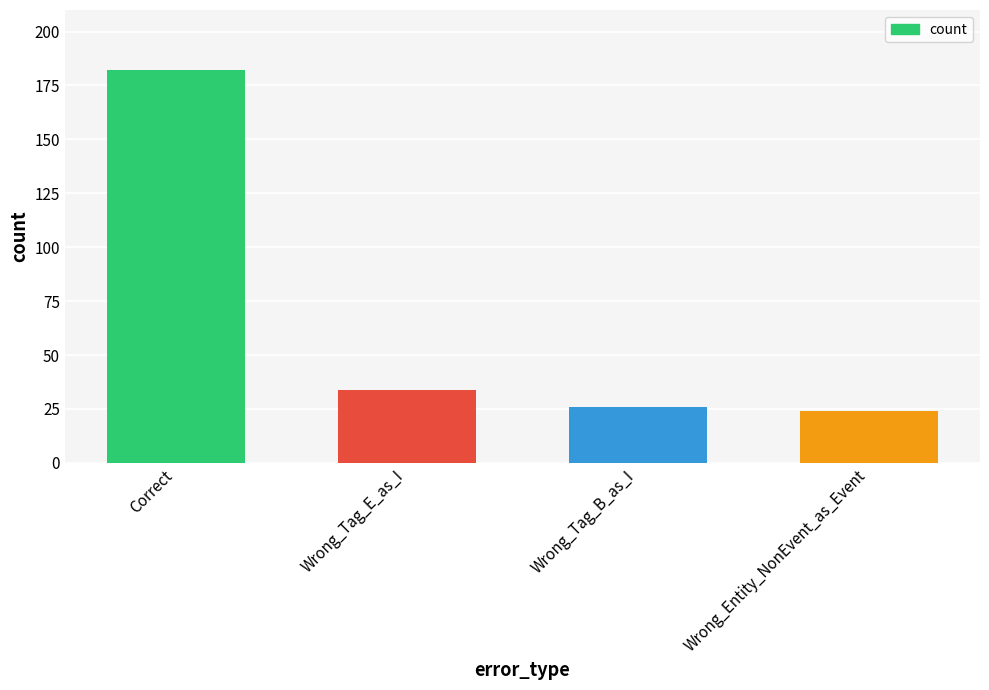

Which has a higher value, Wrong_Tag_E_as_I or Correct?

Correct